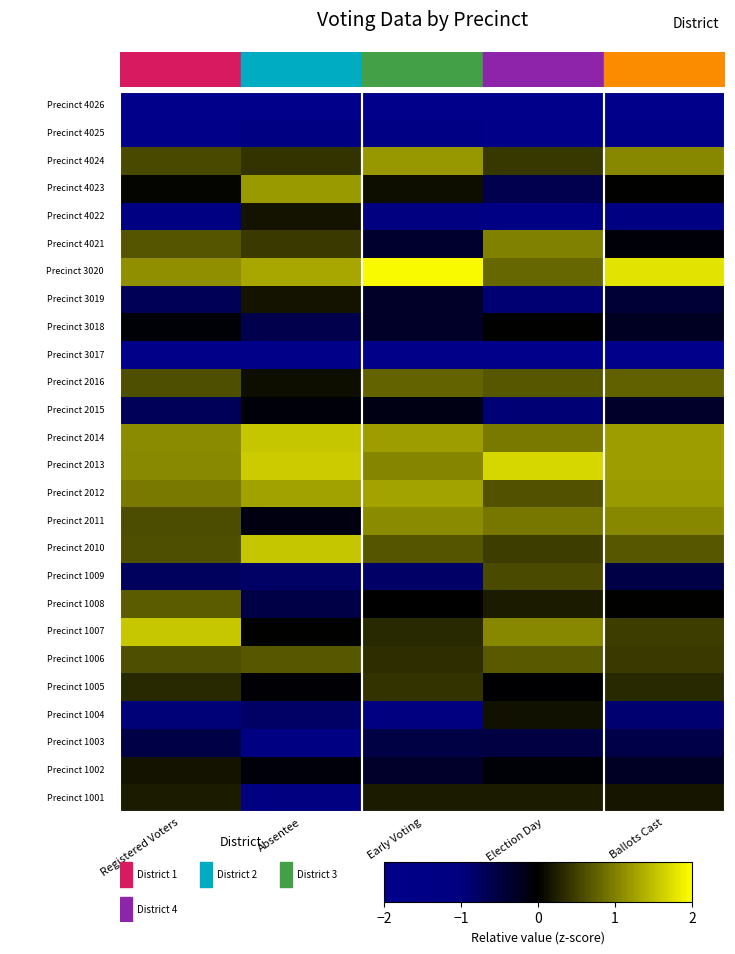

At how many categories does at least one series exceed 1?

5